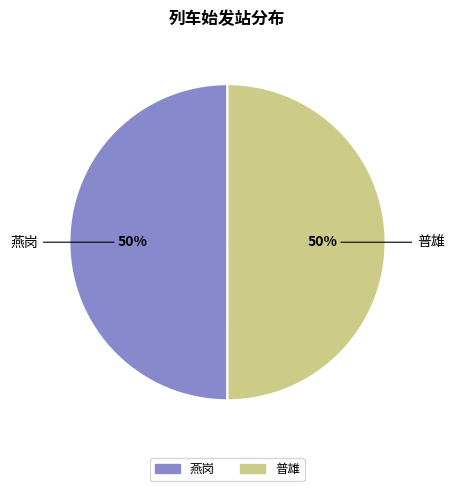

Do 燕岗 and 普雄 together represent more than half of the pie?

Yes